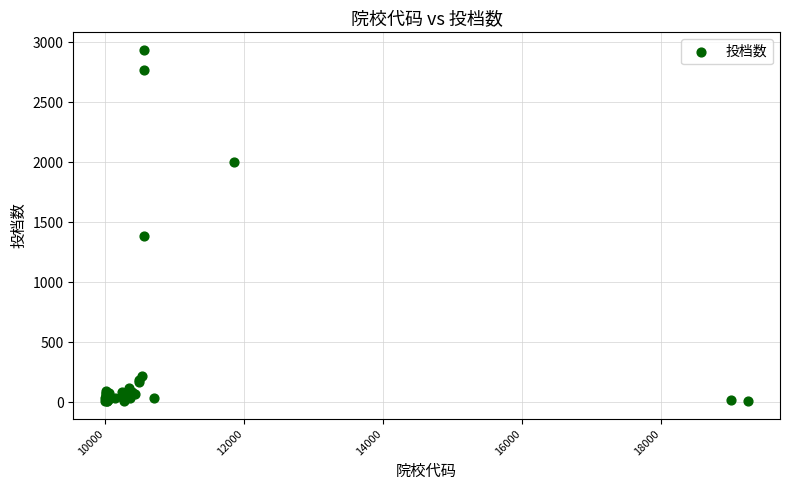

What Y value in the scatter plot is closest to 1470?

1381